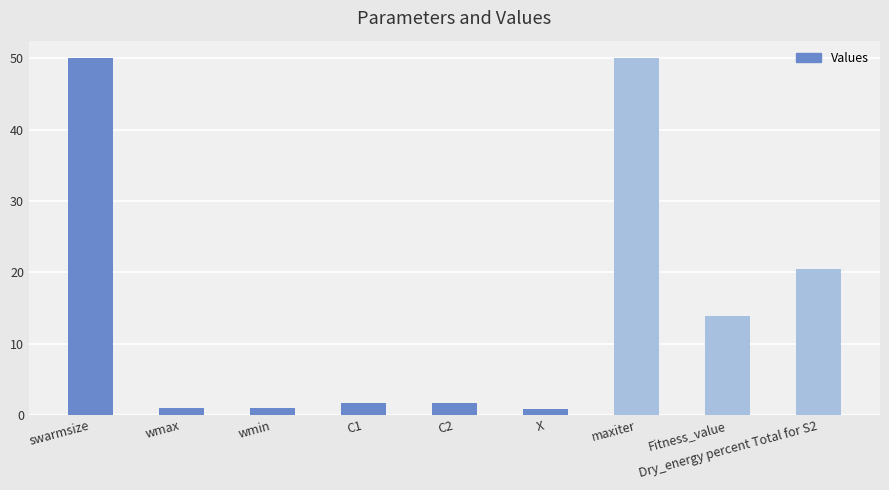

What is the greatest value displayed?

50.0